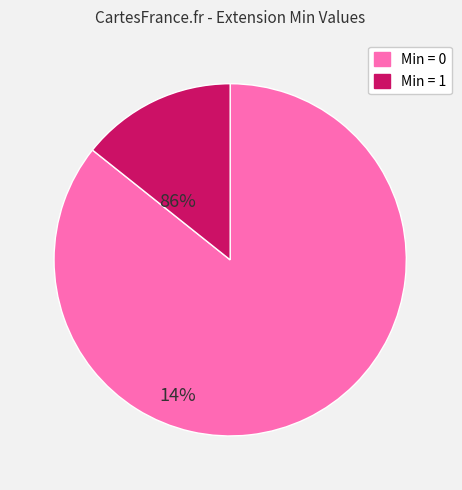

Is there any slice that represents more than half of the pie?

Yes